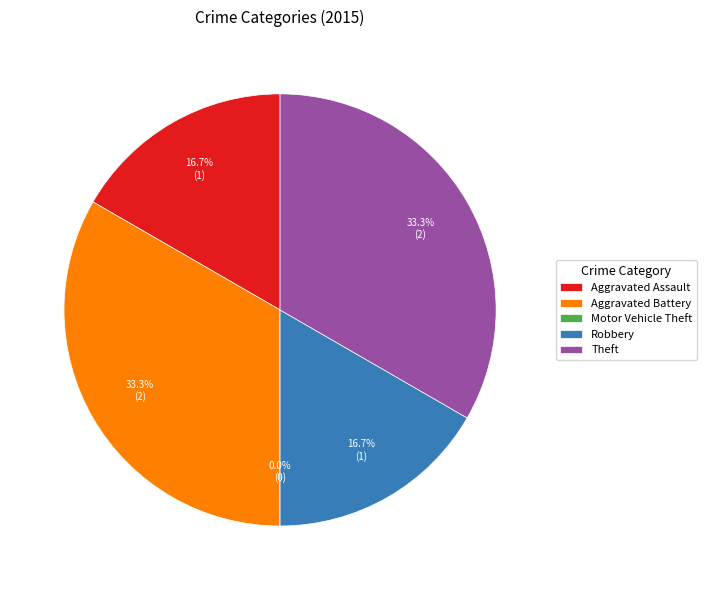

Is there any slice that represents more than half of the pie?

No